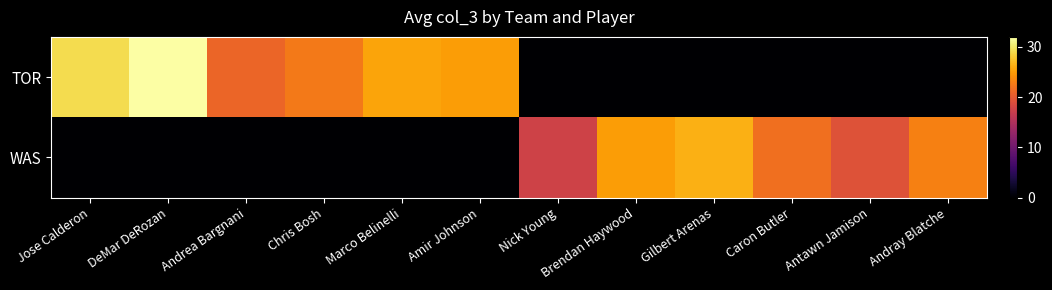

At which category is the sum across all series the highest?

DeMar DeRozan